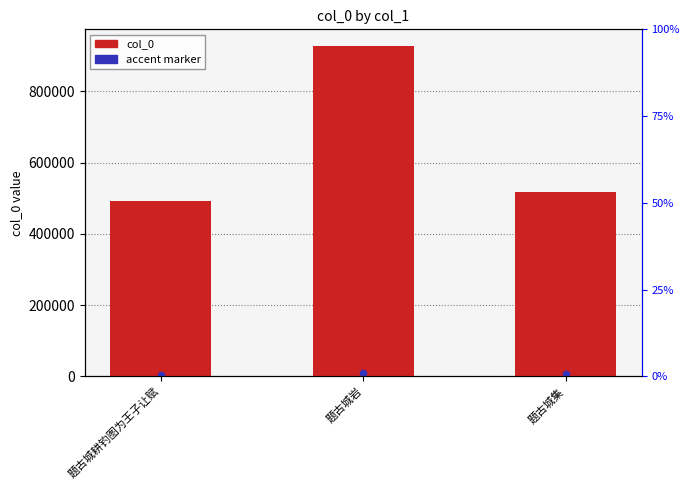

At which category is the sum across all series the highest?

题古城岩